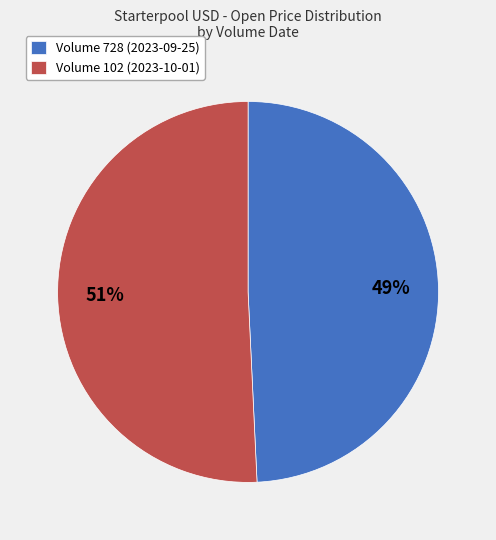

The Volume 728 (2023-09-25) slice represents 60% of the pie. True or false?

False